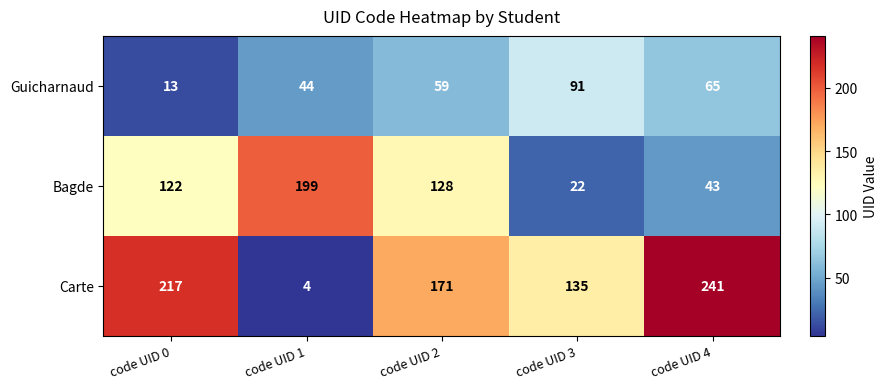

The Guicharnaud series shows 60 at code UID 3. True or false?

False